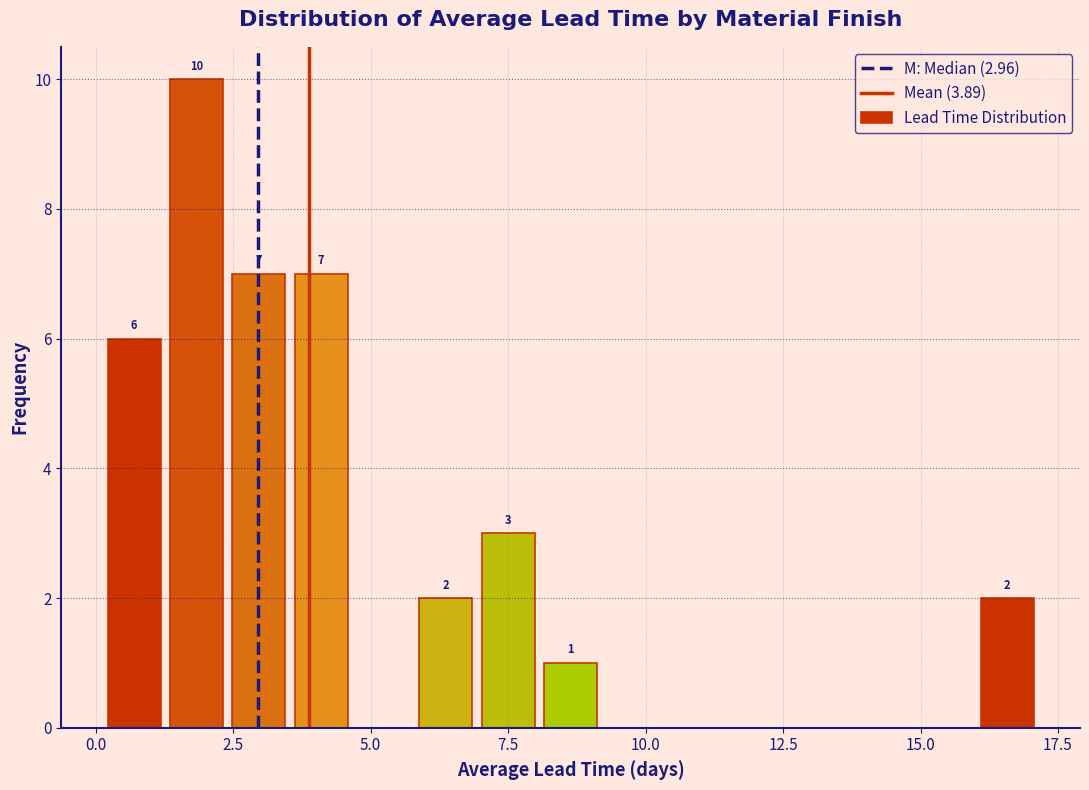

Read against the x-axis, roughly where is the centre of the tallest bar?

2.0